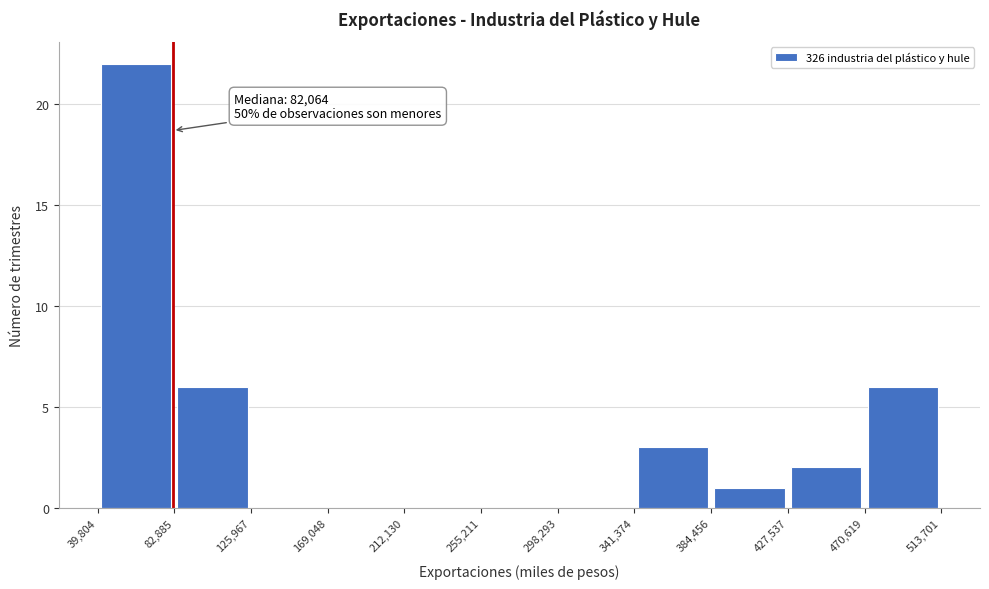

Over which range of the x-axis is the bar tallest?

39,804 to 82,885